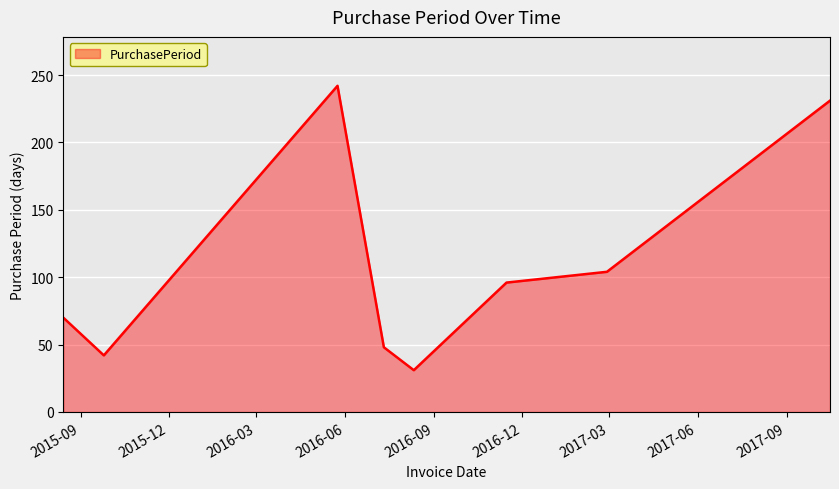

How many interior local peaks (higher than both neighbors) does the data have?

1